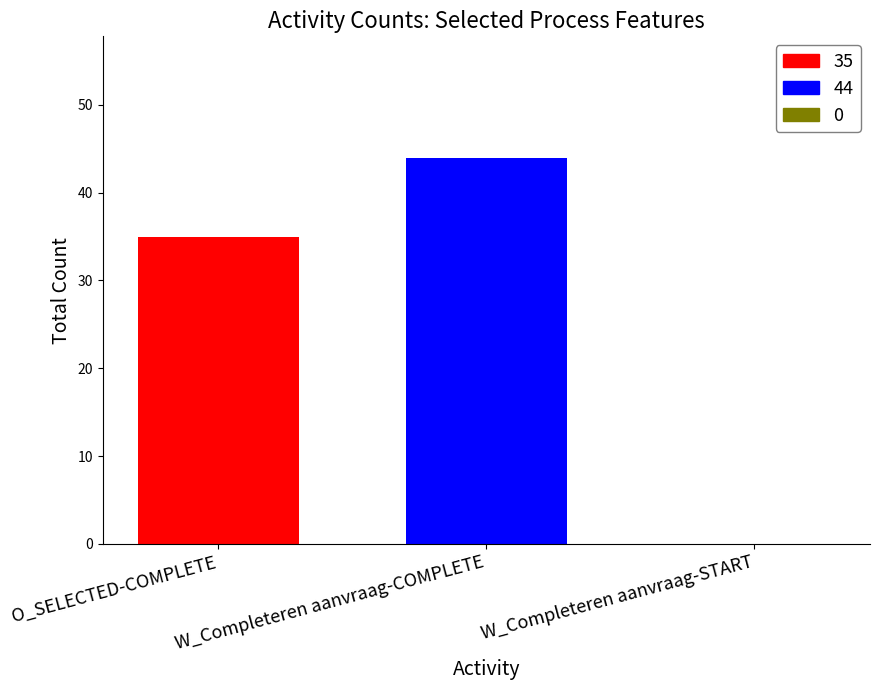

Which series has the widest spread of values?

35